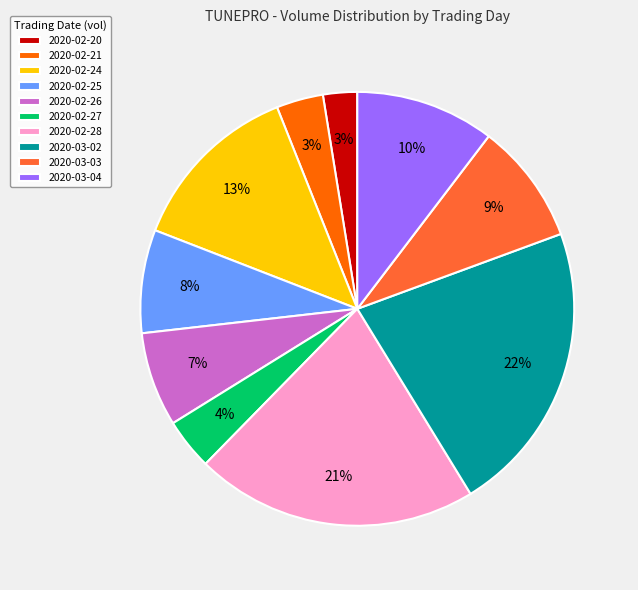

The 2020-02-26 slice represents 15% of the pie. True or false?

False